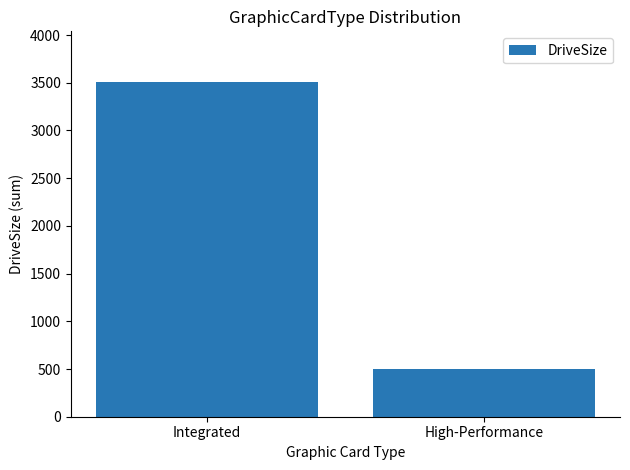

What is the approximate value at Integrated, to the nearest 100?

3500